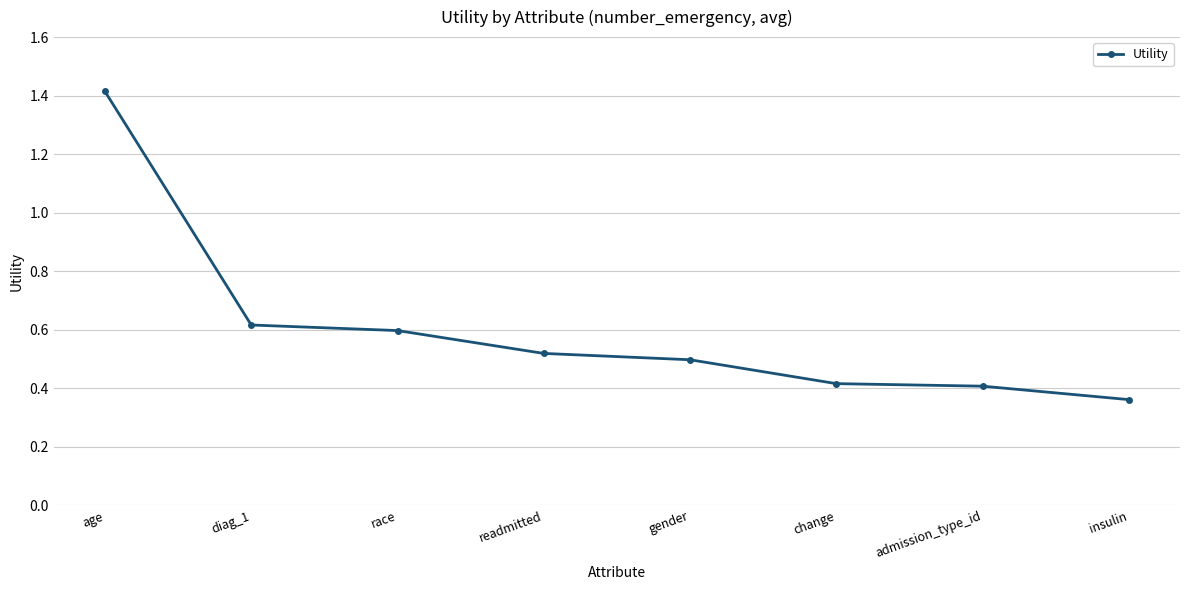

What is the label of the 6th point from the left?

change